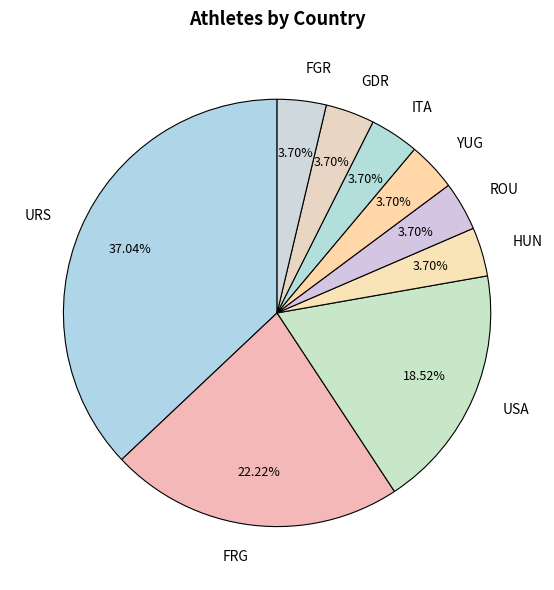

Is it true that URS is 37% of the pie?

True